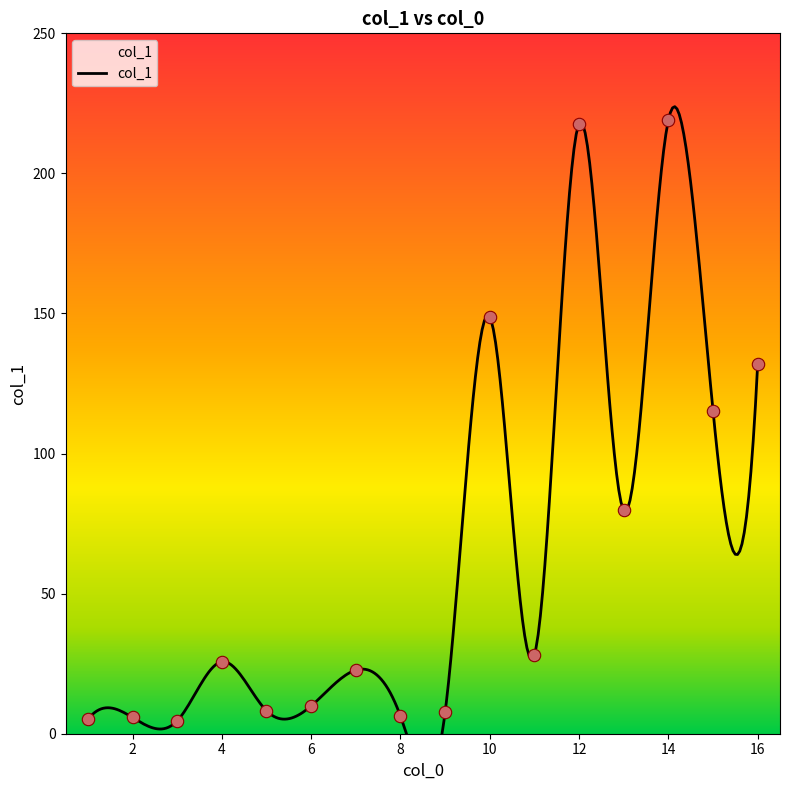

What is the change in value from 10 to 15?

-33.5